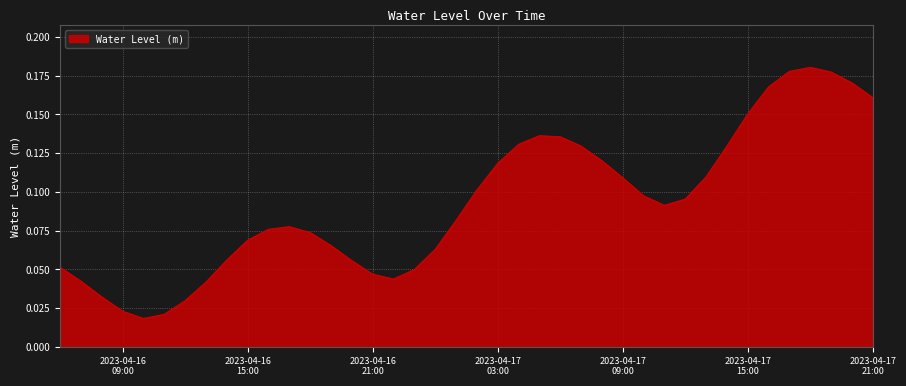

Is this an area chart (filled region under the line)?

Yes